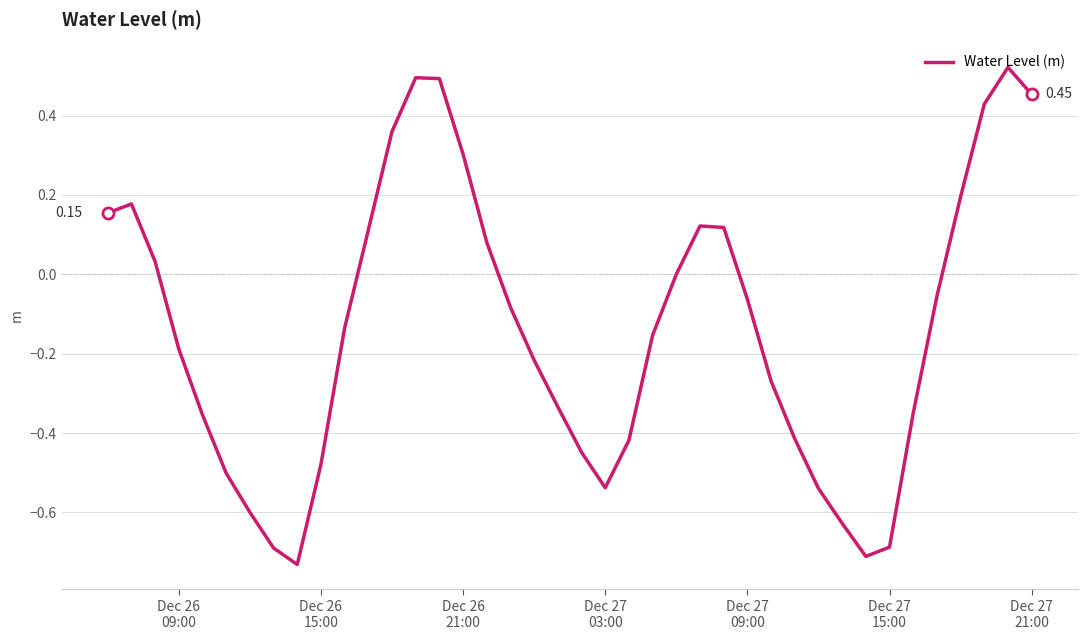

What is the difference between the maximum and minimum values?

1.3